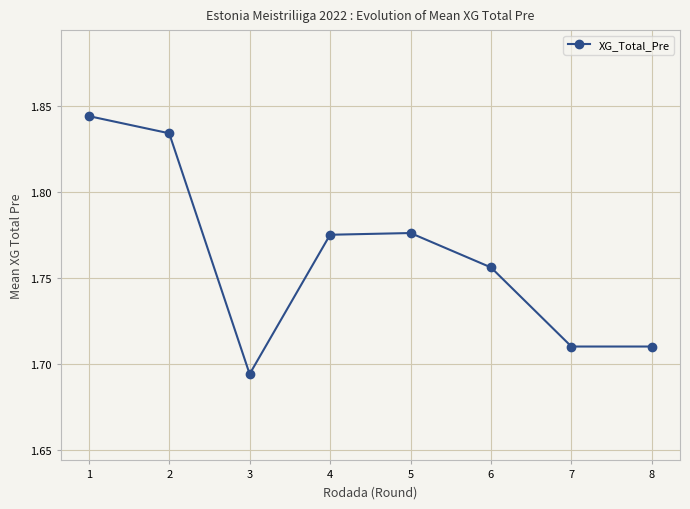

Which category has the lowest value across all series?

3